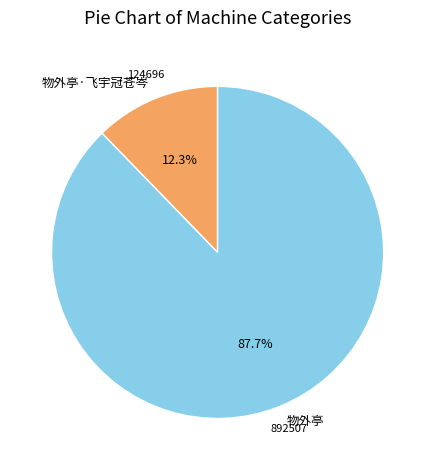

Is it true that 物外亭·飞宇冠苍岑 is 23% of the pie?

False